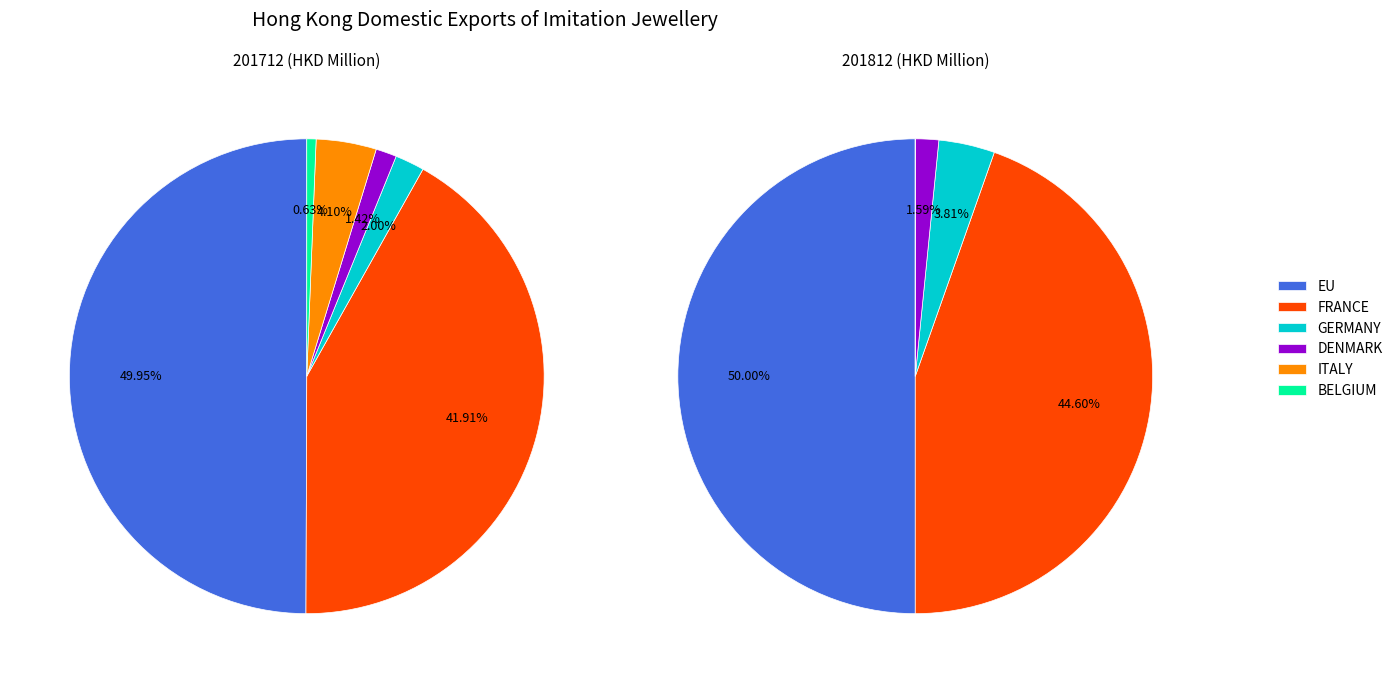

To the nearest percent, what is the average slice percentage?

17%